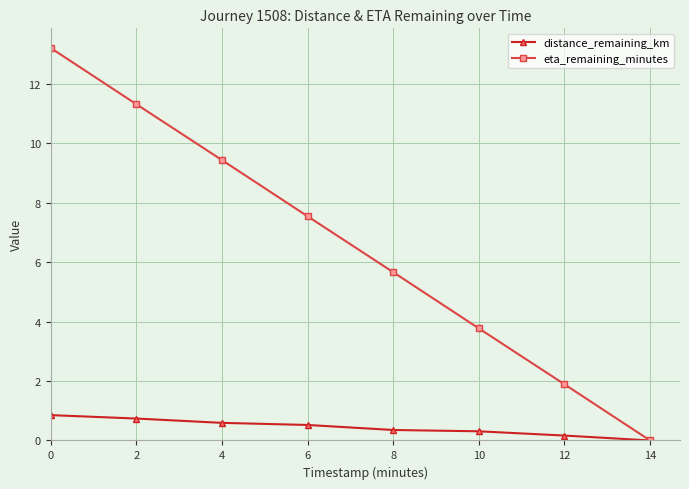

What is the total value across all series at 6?

8.1